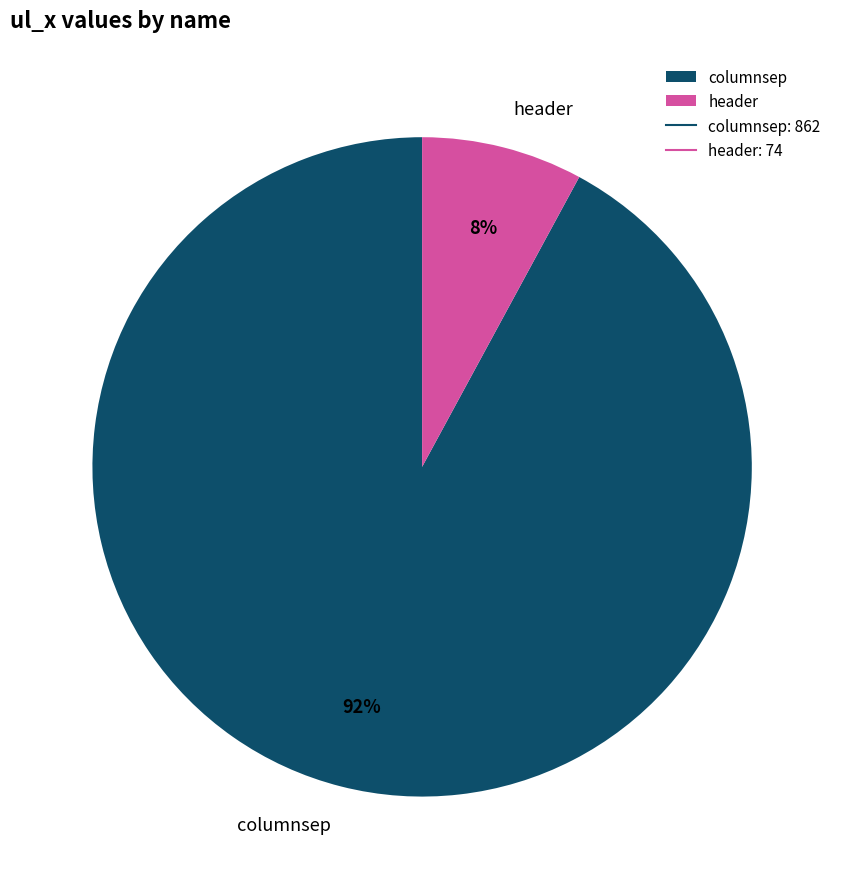

Is there a majority slice in this chart?

Yes